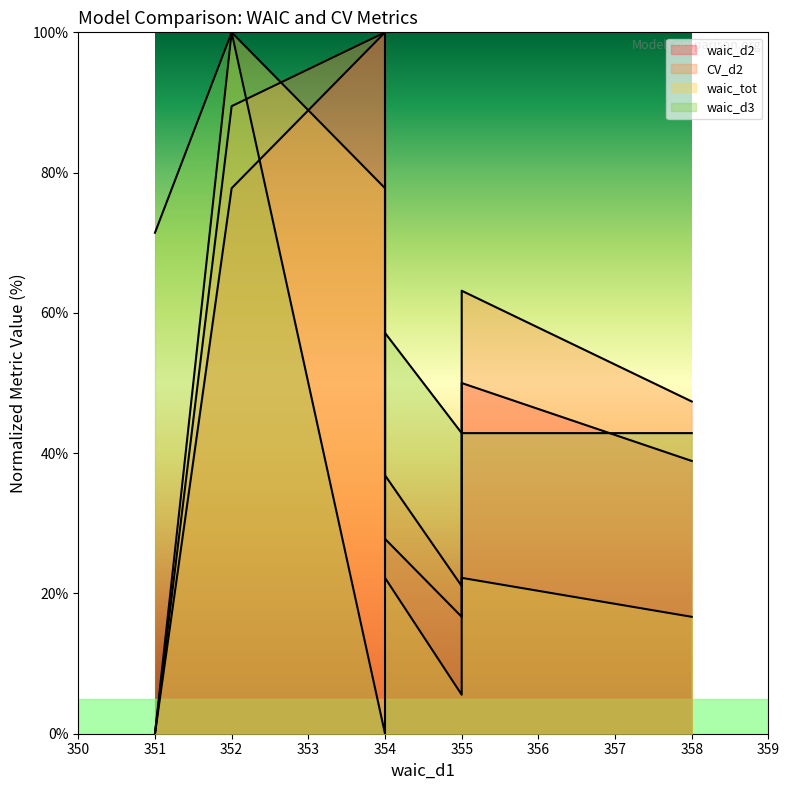

Where is waic_d2 nearest to the value 50?

355